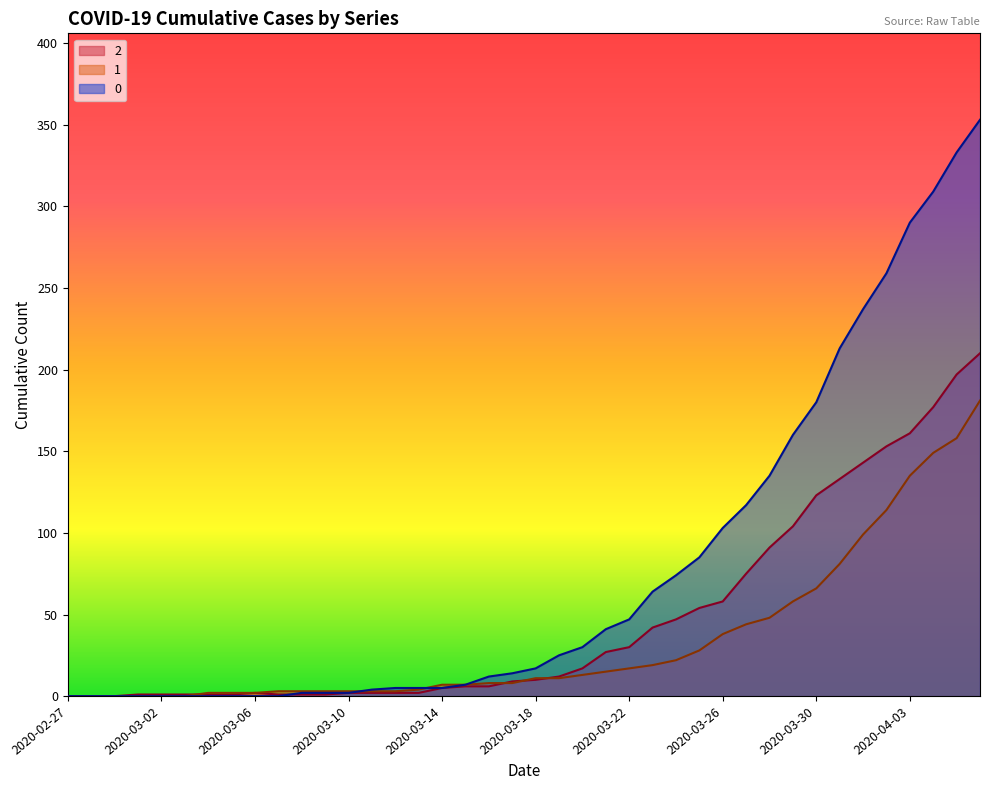

At how many categories does at least one series exceed 322?

2